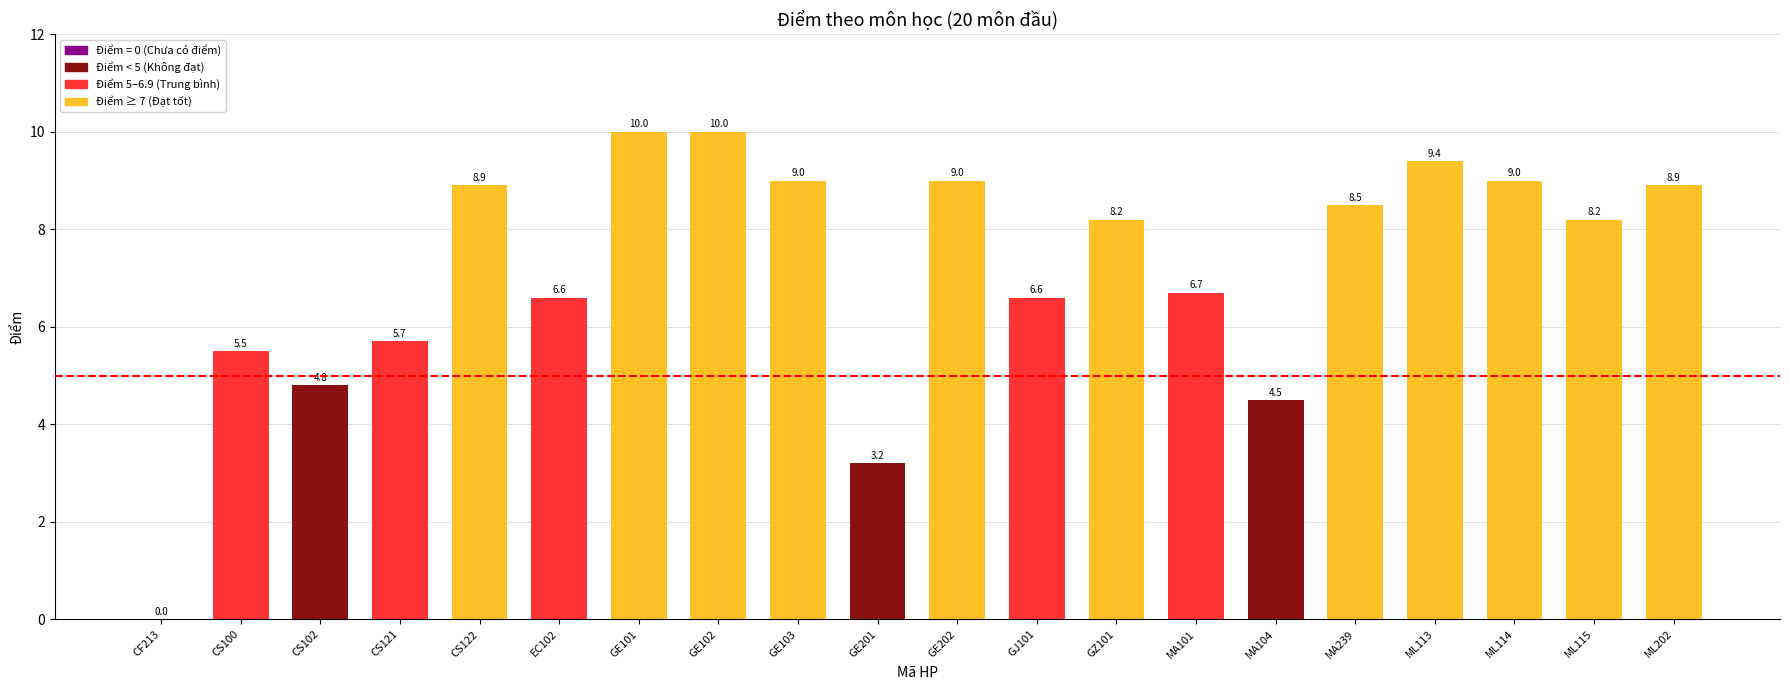

What is the ratio of the value at CS122 to the value at MA101?

1.3